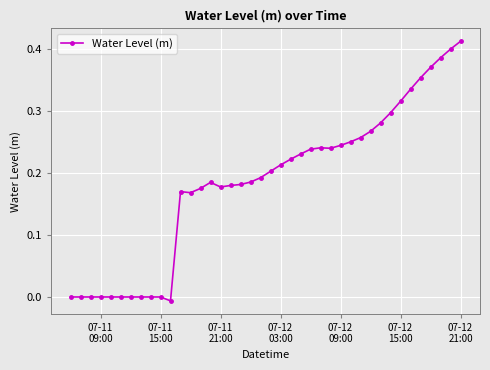

What is the sum of all values?

7.4